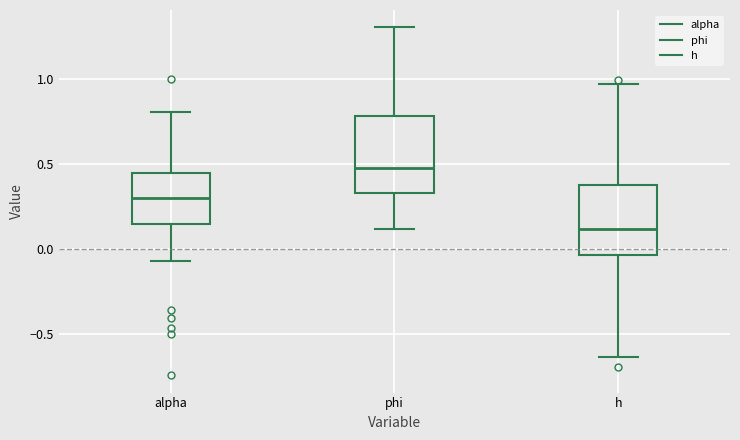

Where is the lower edge of the box for phi on the y-axis? The values are not printed on the chart, so give them approximately, as read against the axis.

0.35